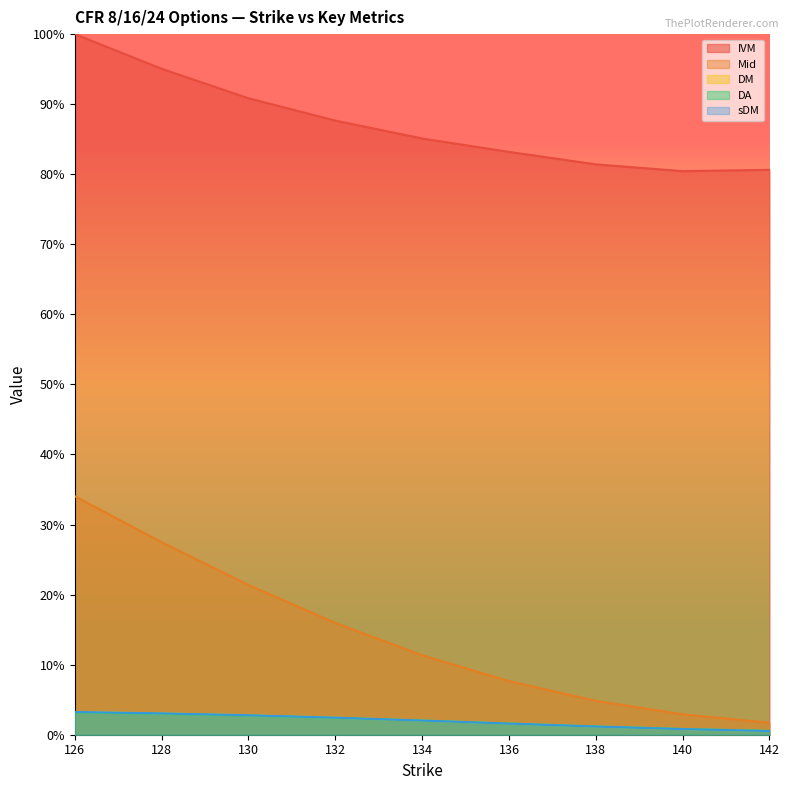

At how many categories does at least one series exceed 0?

9